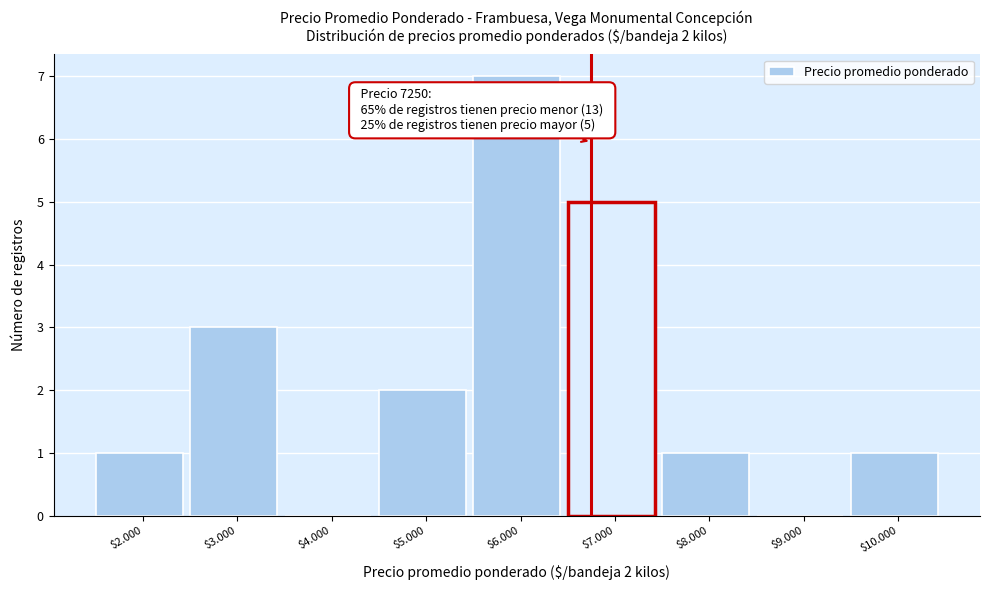

Which label corresponds to the largest value in the chart?

$6.000